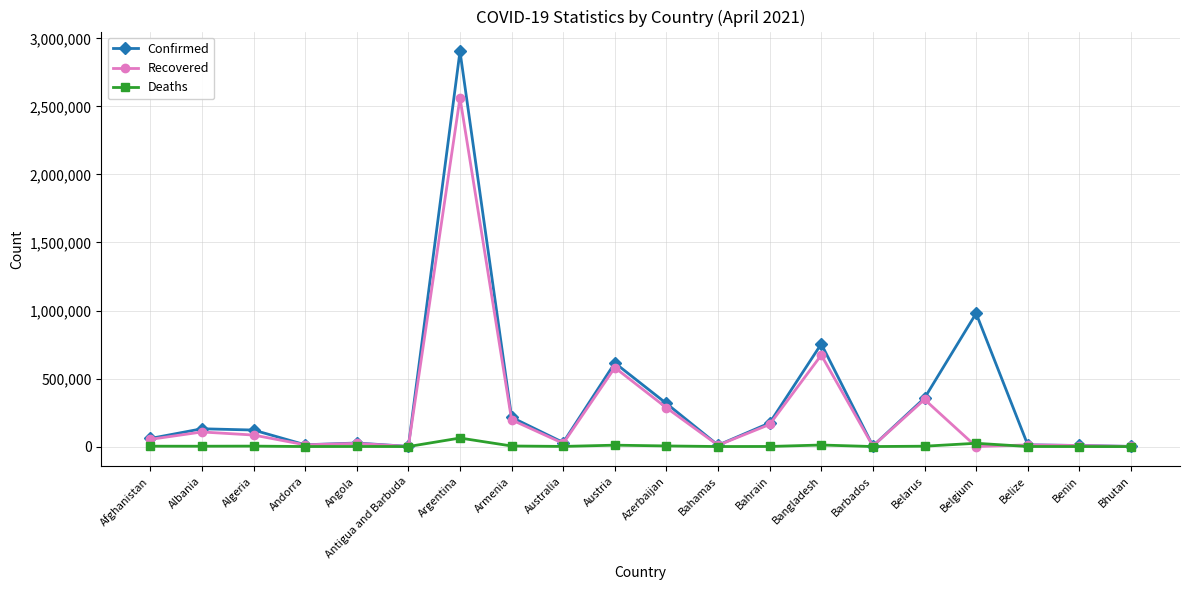

Which series has the largest total across all categories?

Confirmed